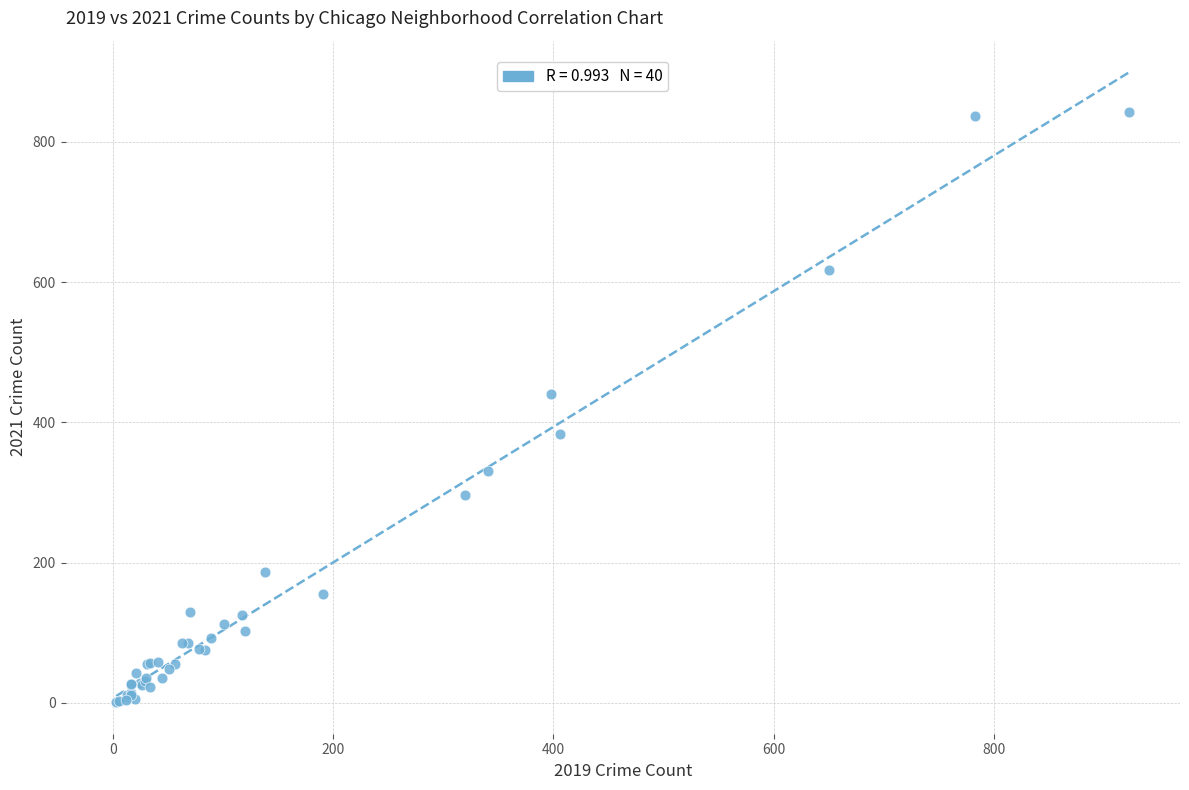

What Y value in the scatter plot is closest to 422?

441